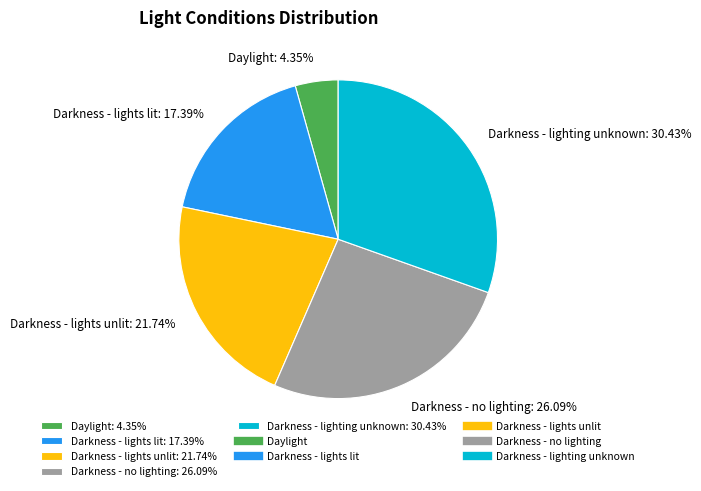

How many segments does this pie chart have?

5